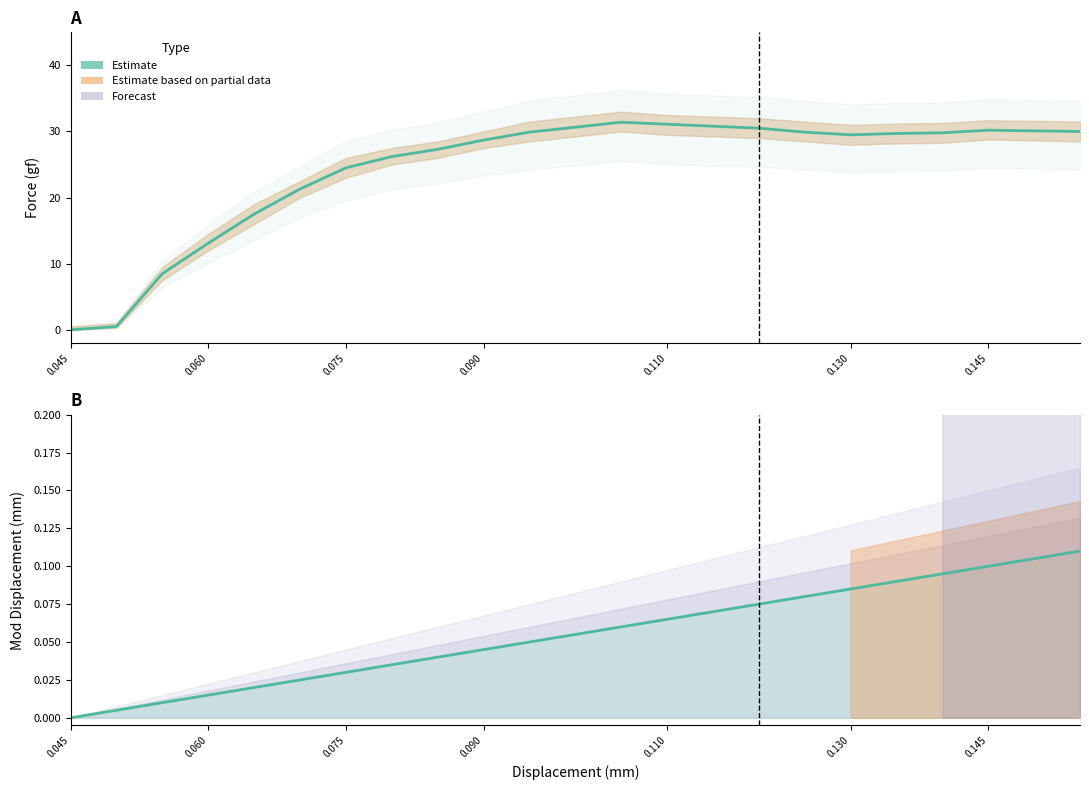

Count the number of categories in the chart.

20